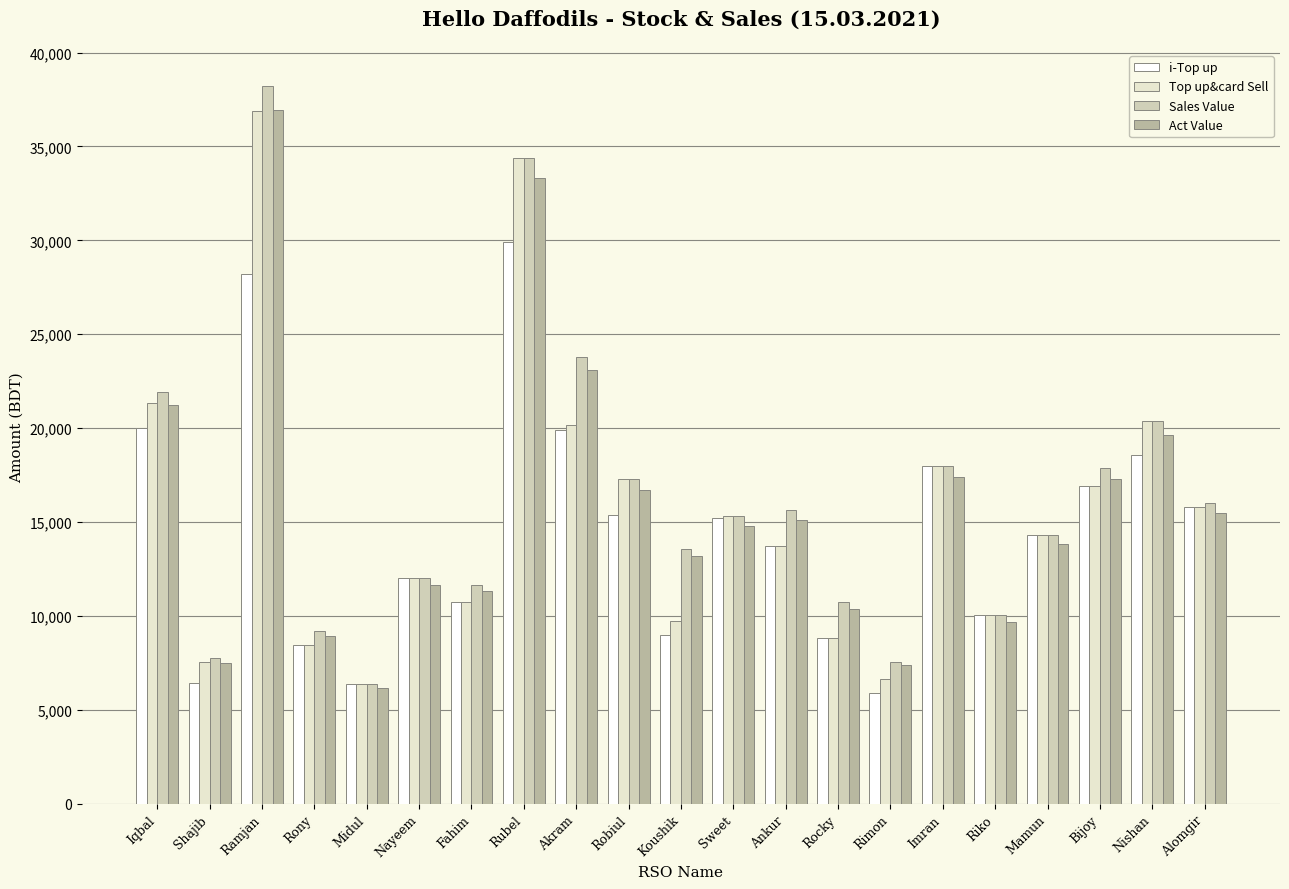

How many values in the Act Value series are below 14788?

10